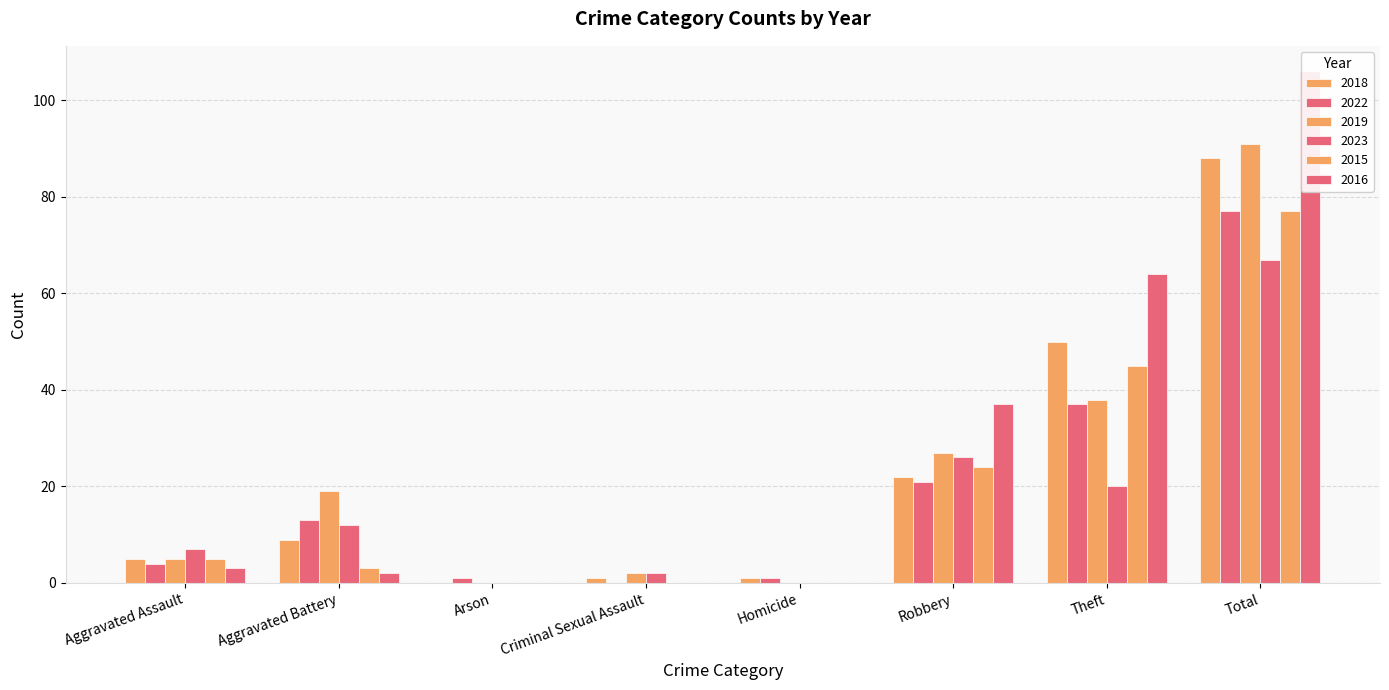

Which series has the largest total across all categories?

2016